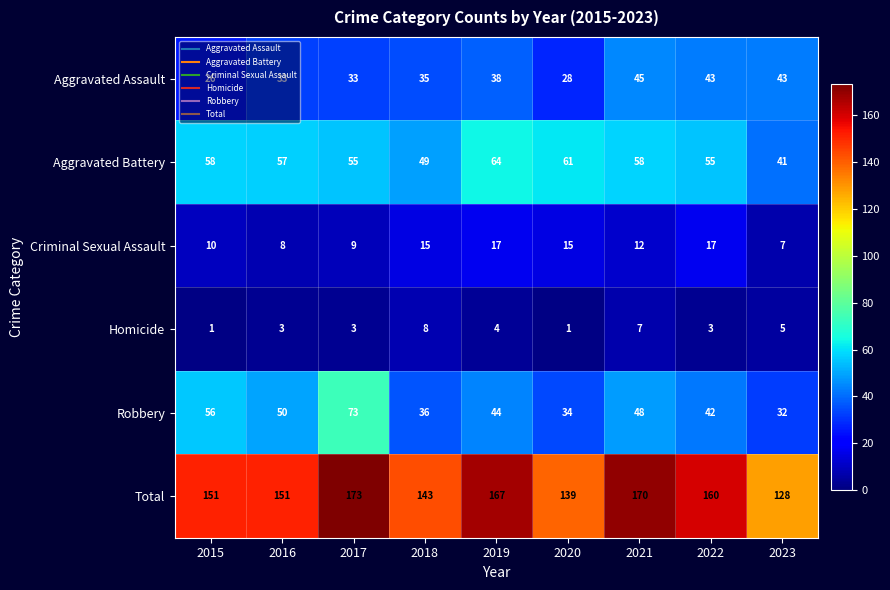

Rank the series by their maximum value, from highest to lowest.

Total, Robbery, Aggravated Battery, Aggravated Assault, Criminal Sexual Assault, Homicide